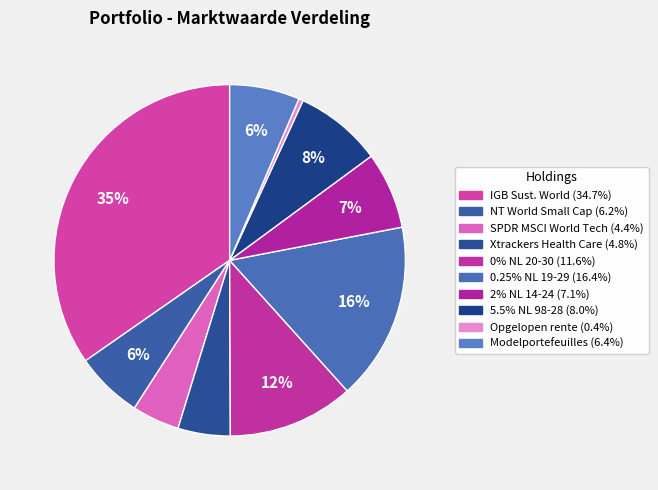

How many segments does this pie chart have?

10